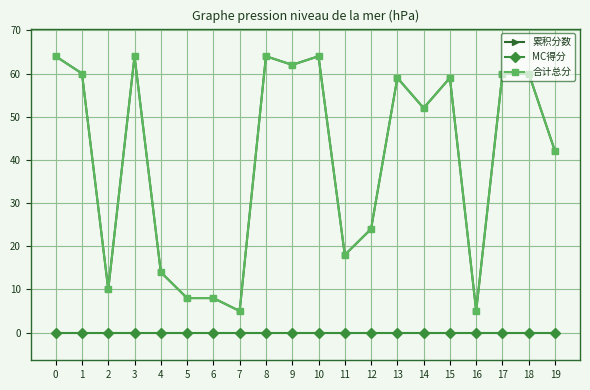

What are all the series names shown in the legend?

累积分数, MC得分, 合计总分